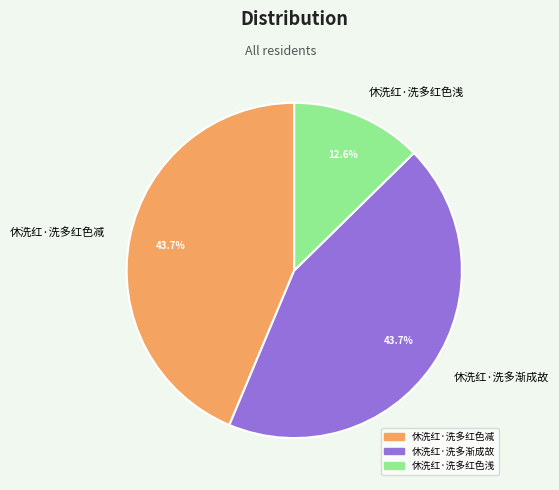

What percentage is the 休洗红·洗多红色浅 slice, to the nearest percent?

13%